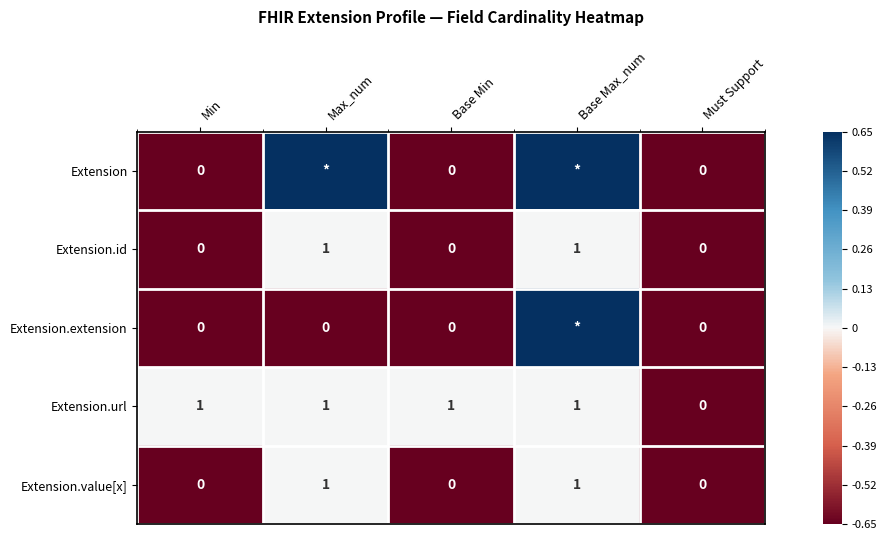

What is the total value across all series at Base Min?

1.0